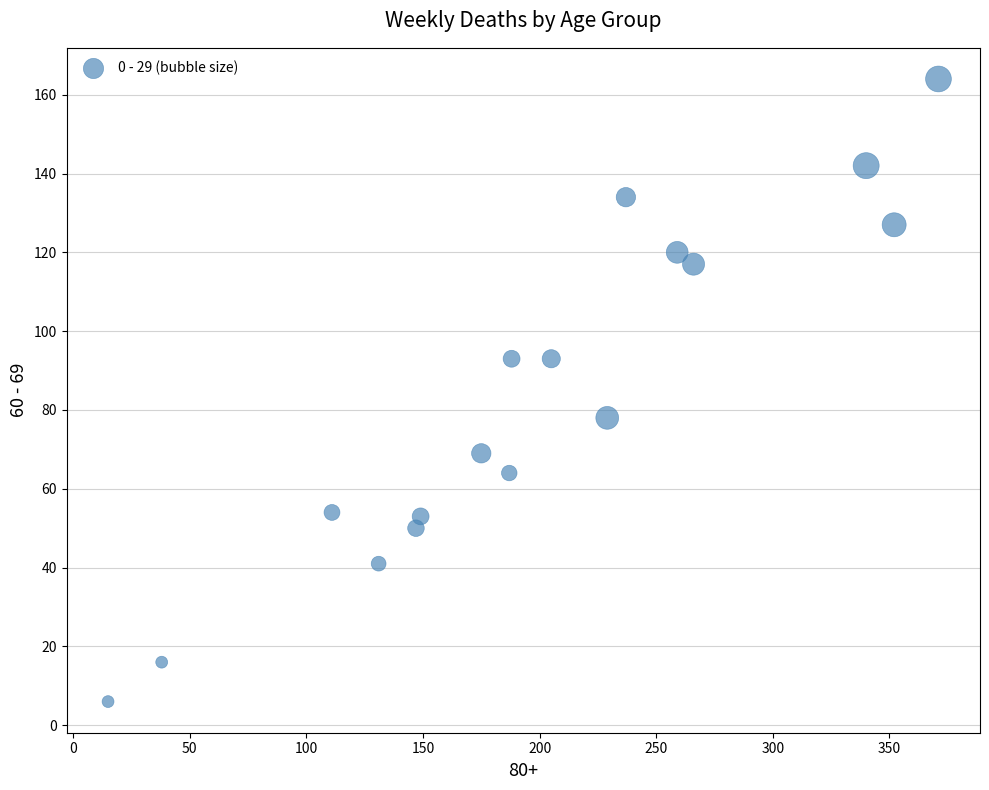

What is the range of X values (max minus min)?

356